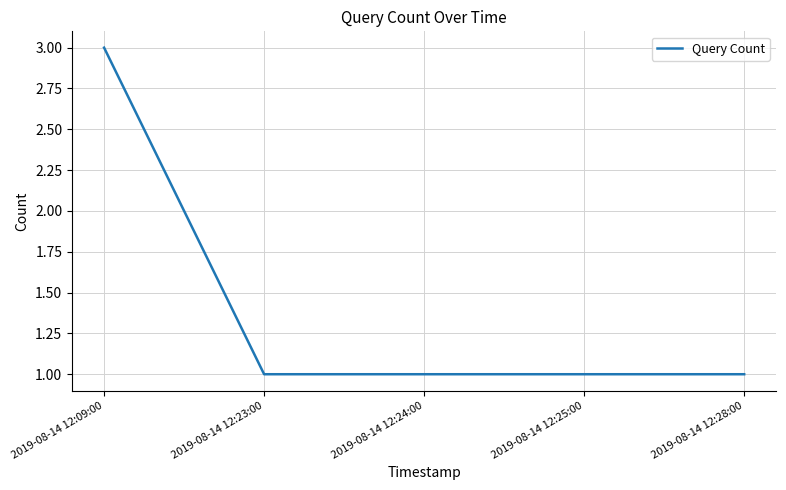

Count the values in the range 1 to 2.

4